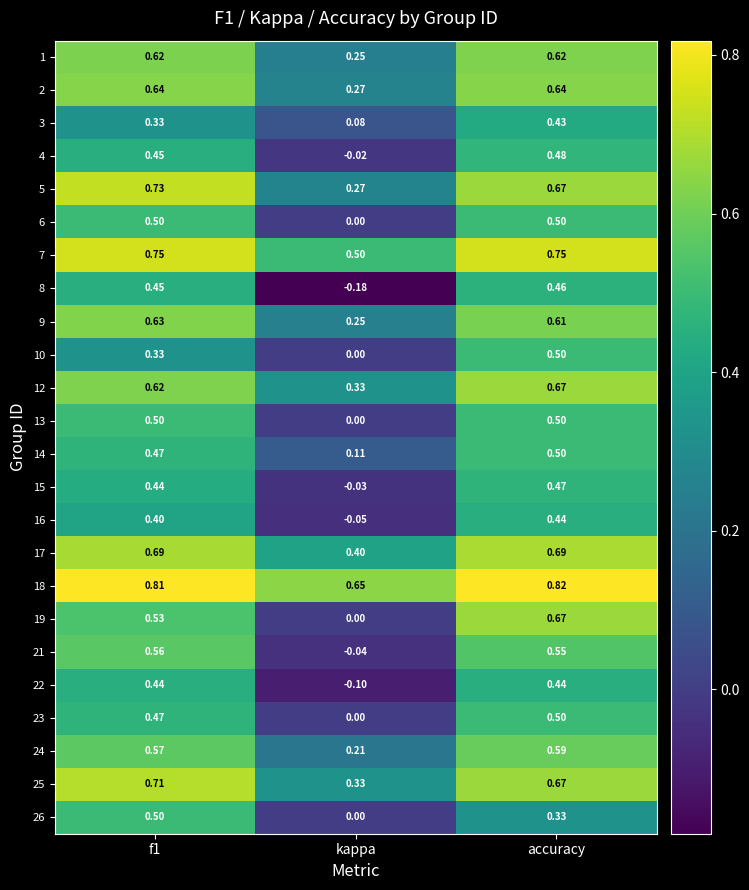

At which category does the chart reach its minimum across all series?

kappa